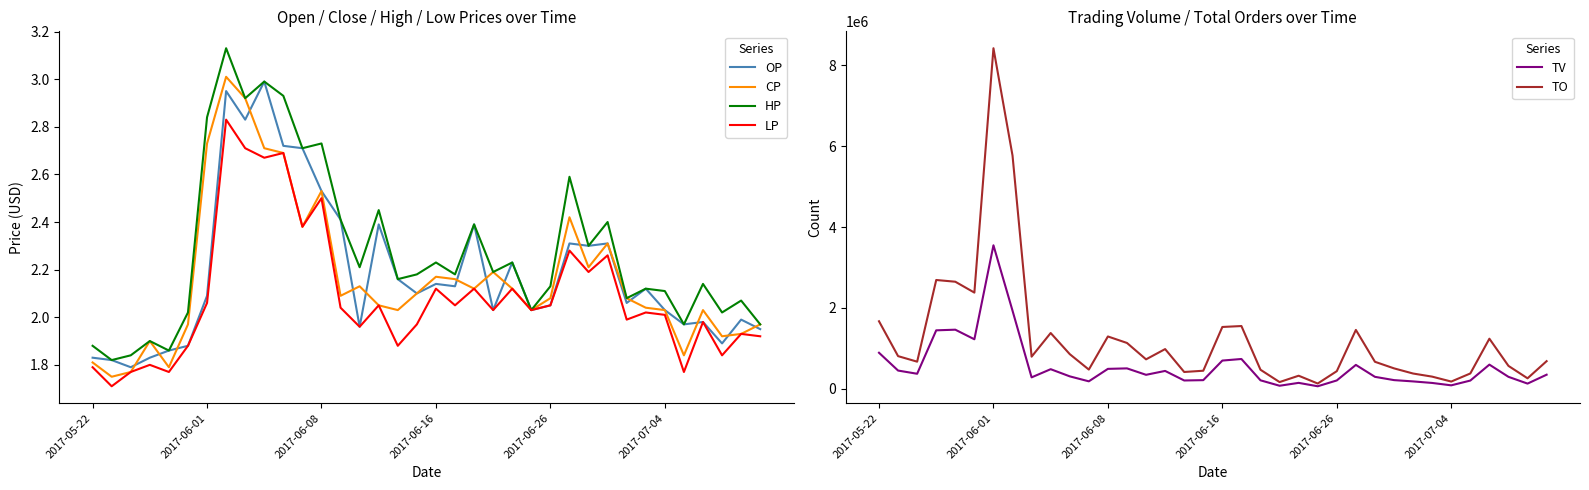

What is the difference between the maximum and minimum values in the CP series?

1.3